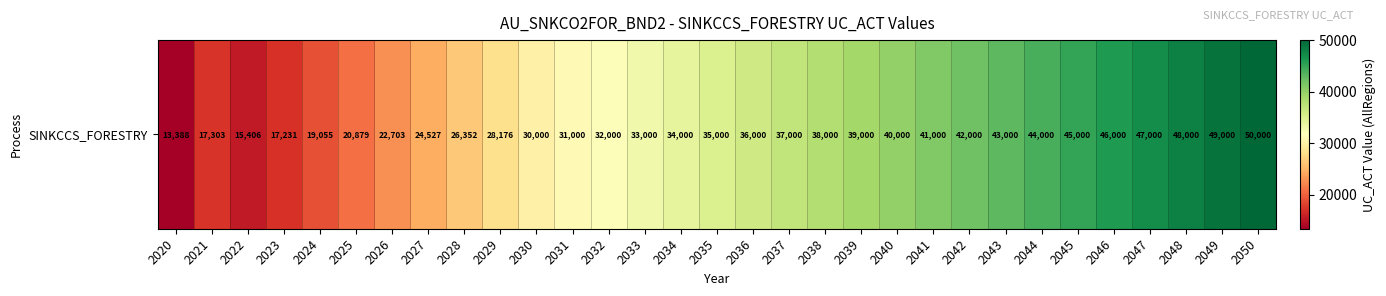

What is the change in value from 2024 to 2026?

+3648.4